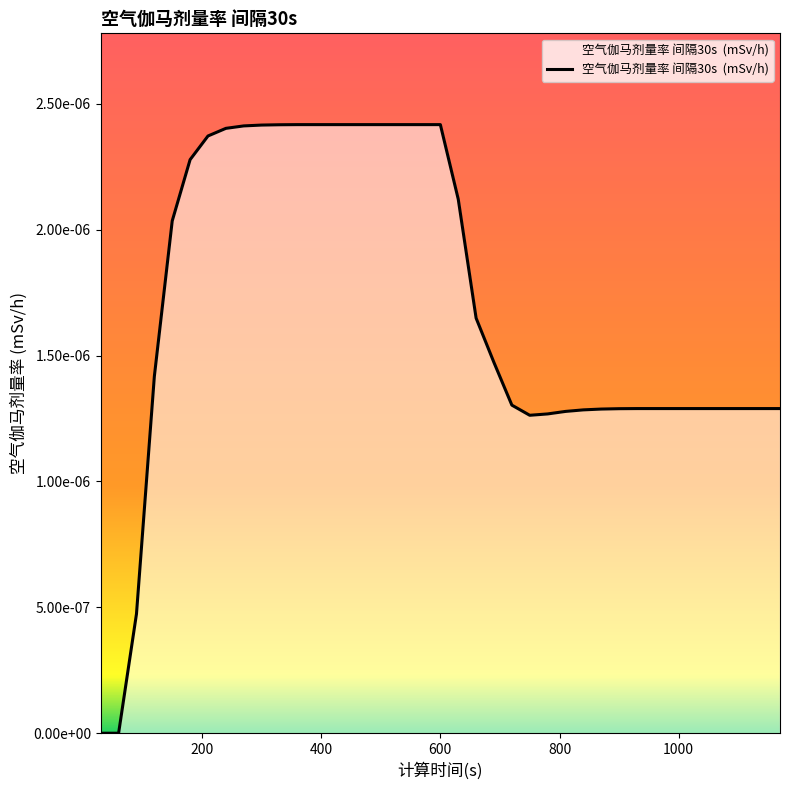

Rank the categories by value from highest to lowest.

360, 390, 420, 450, 480, 510, 540, 570, 600, 330, 300, 270, 240, 210, 180, 630, 150, 660, 690, 120, 720, 930, 960, 990, 1020, 1050, 1080, 1110, 1140, 1170, 900, 870, 840, 810, 780, 750, 90, 30, 60